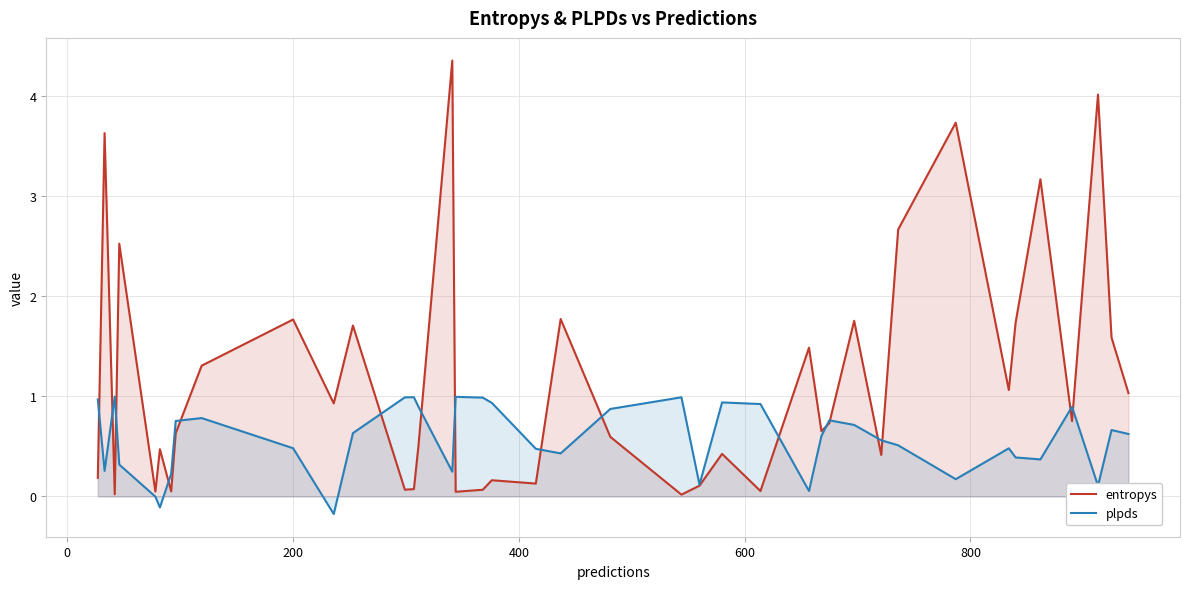

How many values in plpds are below zero?

3